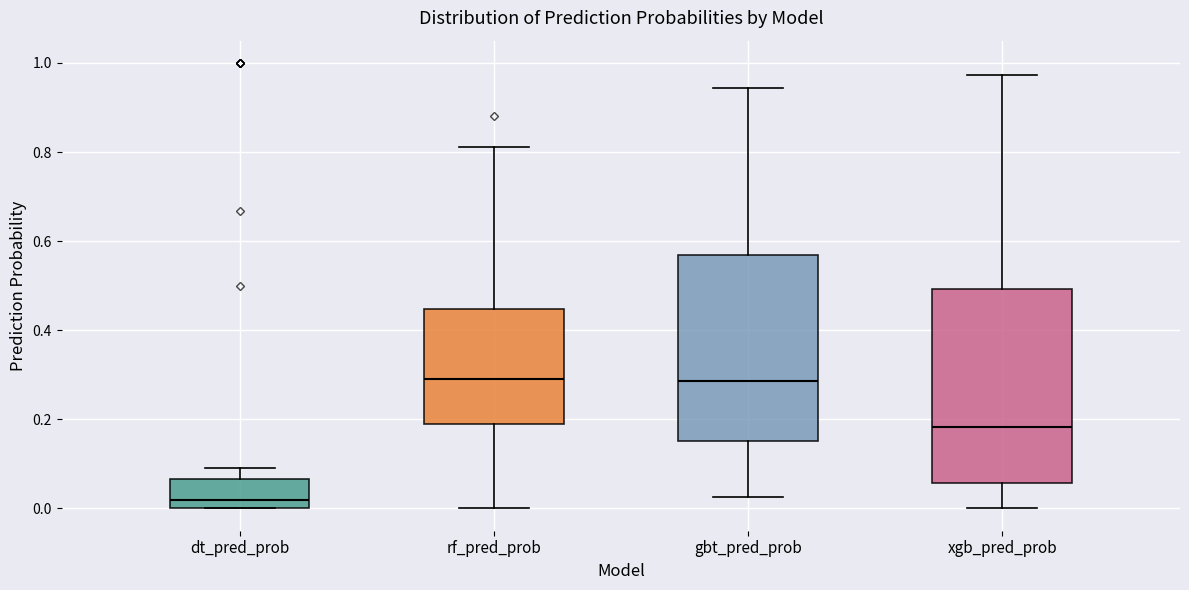

Where is the lower edge of the box for gbt_pred_prob on the y-axis? The values are not printed on the chart, so give them approximately, as read against the axis.

0.16